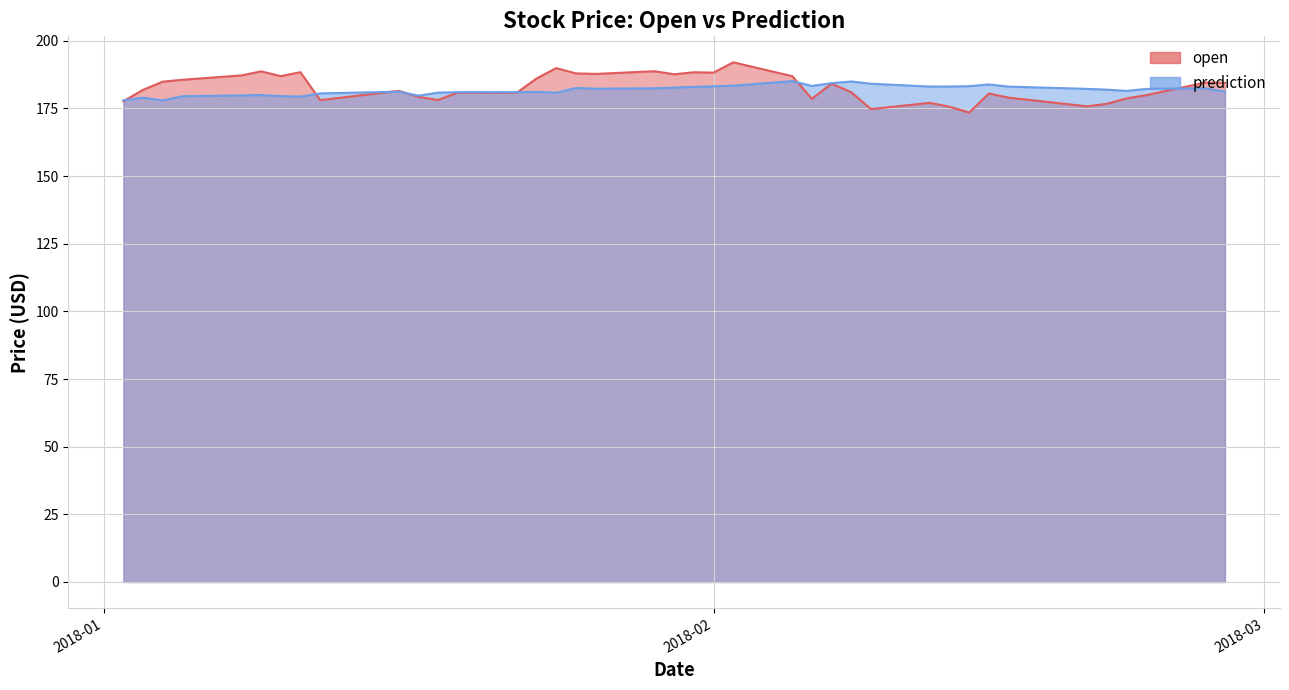

Reading left to right, list all the values displayed in this chart.

open: 177.7	181.9	184.9	185.6	187.2	188.7	186.9	188.4	178.1	181.5	179.3	178.1	180.9	180.8	186.1	189.9	187.9	187.8	188.8	187.6	188.4	188.2	192.0	186.9	178.6	184.1	181.0	174.8	177.1	175.6	173.4	180.5	179.0	175.8	176.7	178.7	179.9	184.6	184.4
prediction: 178.0	179.0	177.9	179.5	179.8	179.9	179.5	179.4	180.5	181.2	179.7	180.8	181.0	181.0	181.1	180.8	182.5	182.3	182.4	182.7	183.0	183.2	183.4	185.1	183.3	184.3	185.0	184.1	183.1	183.1	183.2	183.9	183.1	182.2	181.9	181.5	182.2	182.4	181.2